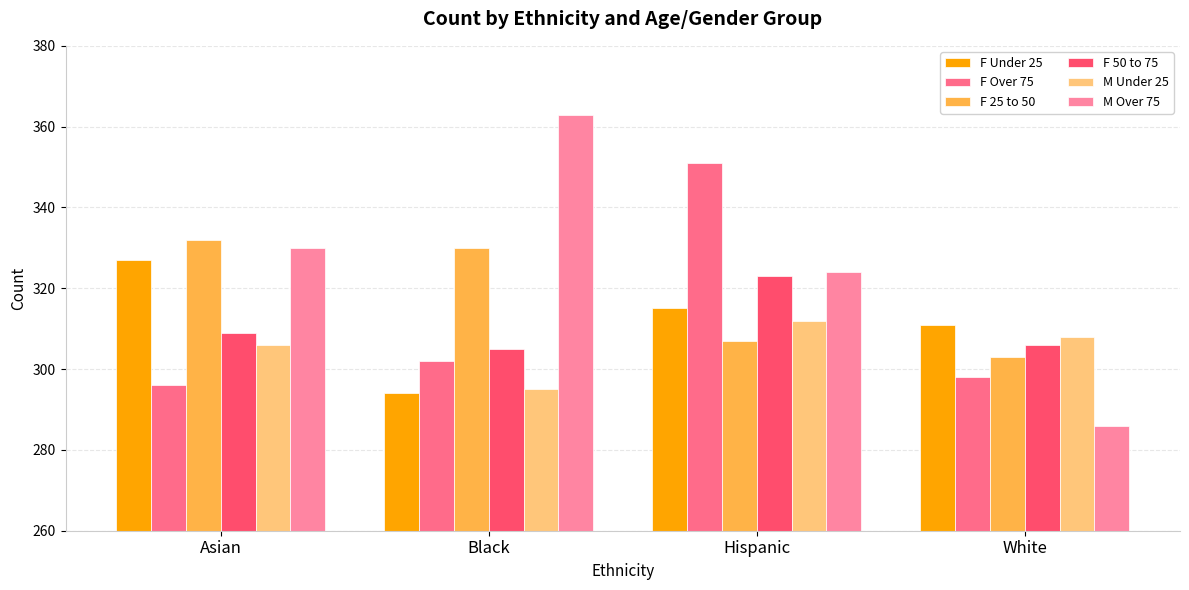

What is the label of the 1st bar from the right?

White